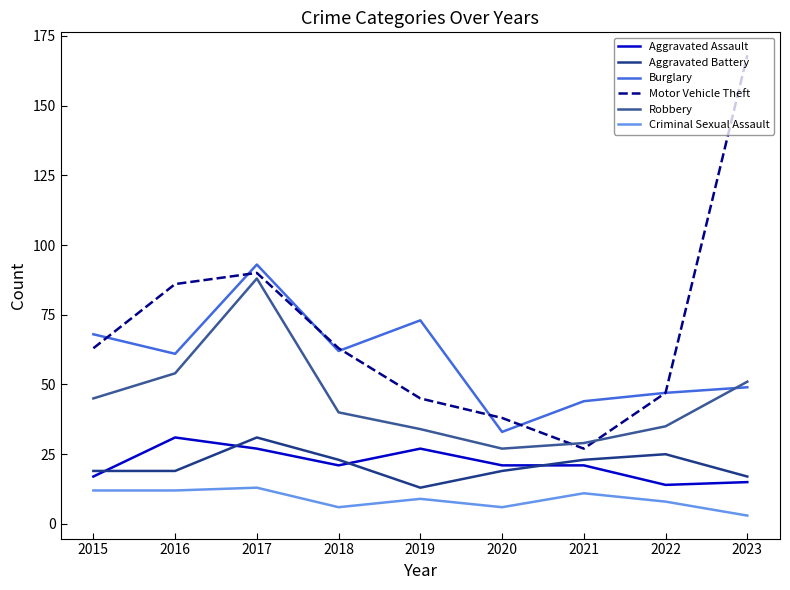

Which series has the largest range (max minus min)?

Motor Vehicle Theft